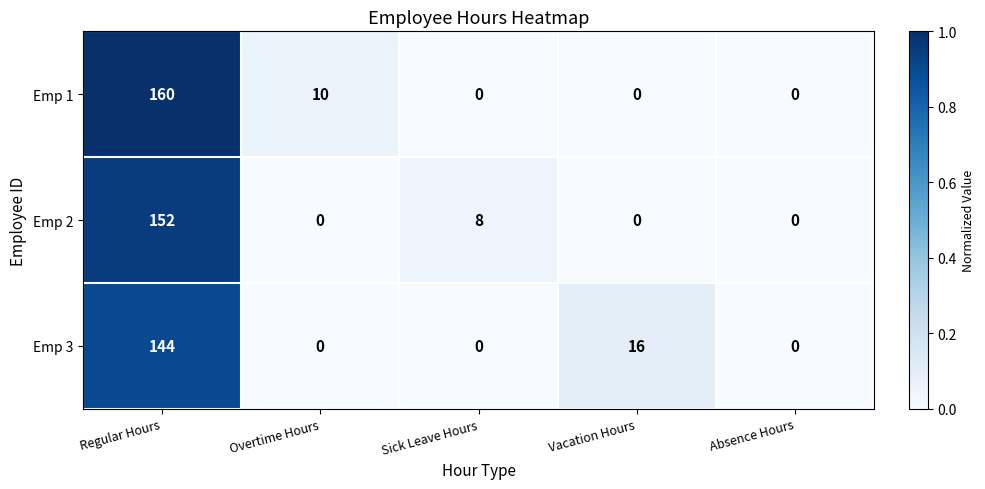

At which category is the sum across all series the highest?

Regular Hours